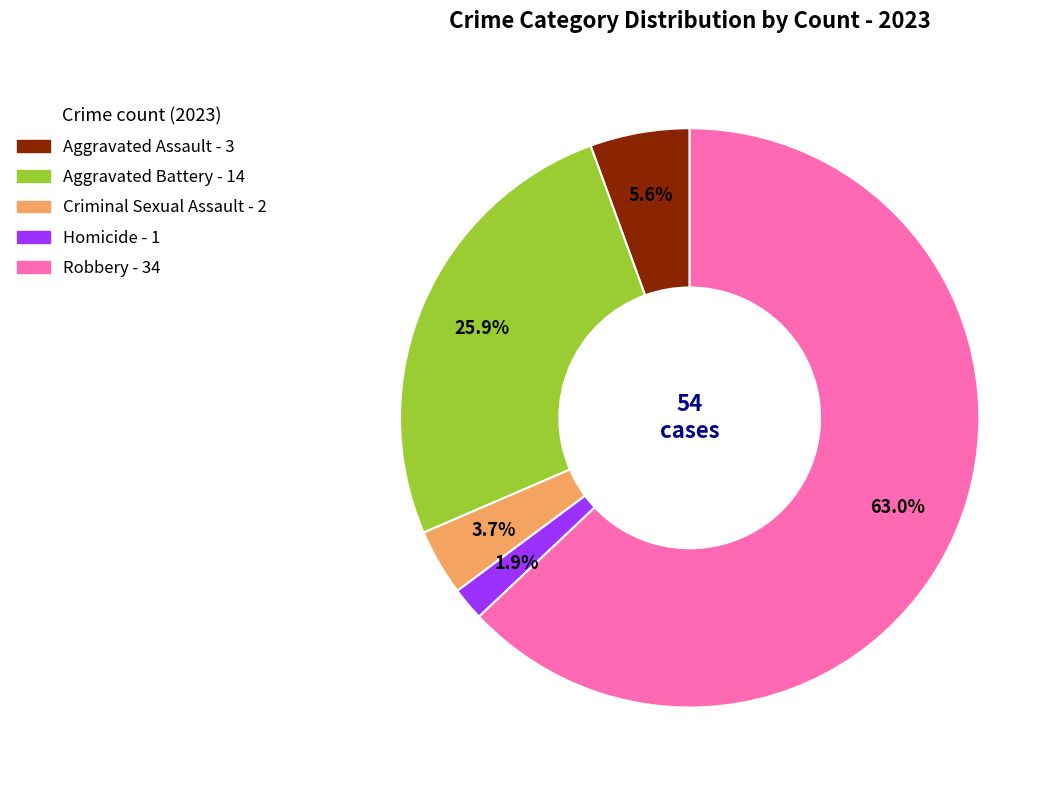

Is there any slice that represents more than half of the pie?

Yes